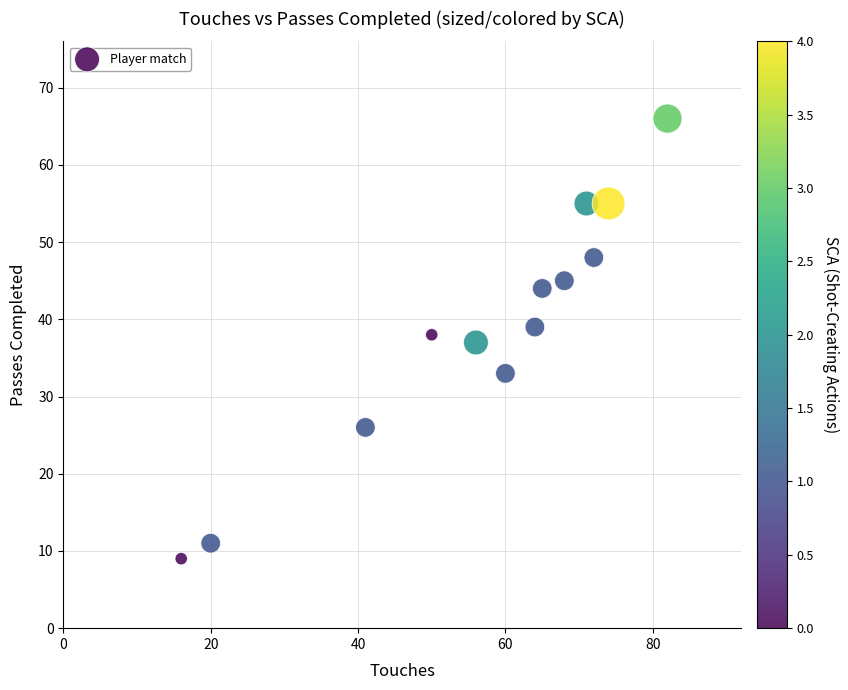

What is the range of Y values (max minus min)?

57